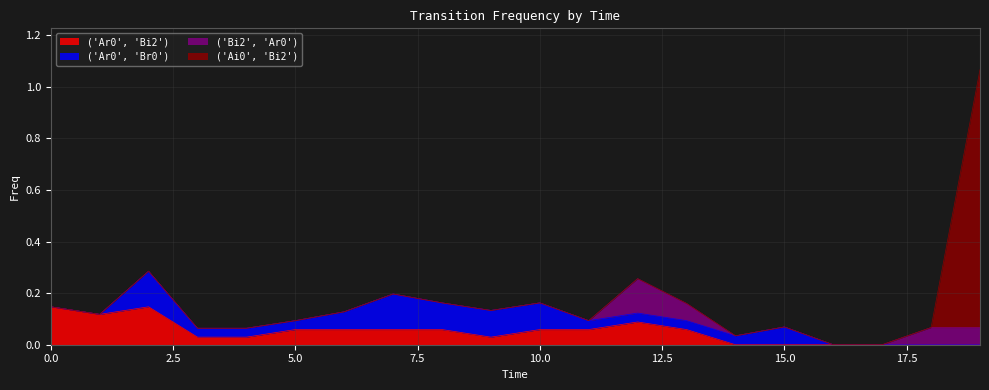

Where is ('Ar0', 'Bi2') nearest to the value 0?

14